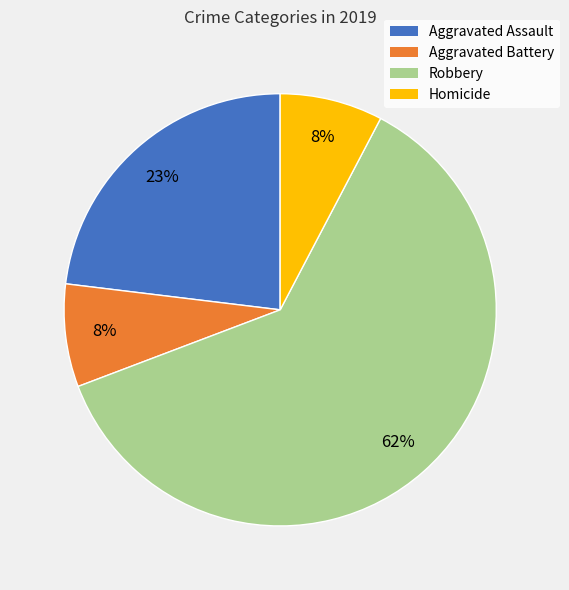

To the nearest percent, what is the average slice percentage?

25%